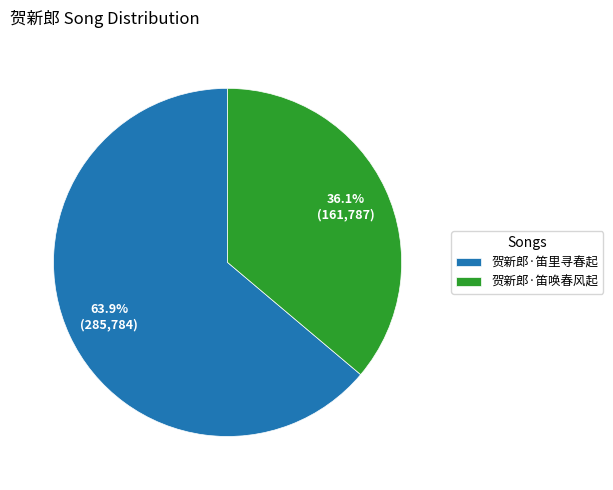

Which has a higher value, 贺新郎·笛唤春风起 or 贺新郎·笛里寻春起?

贺新郎·笛里寻春起